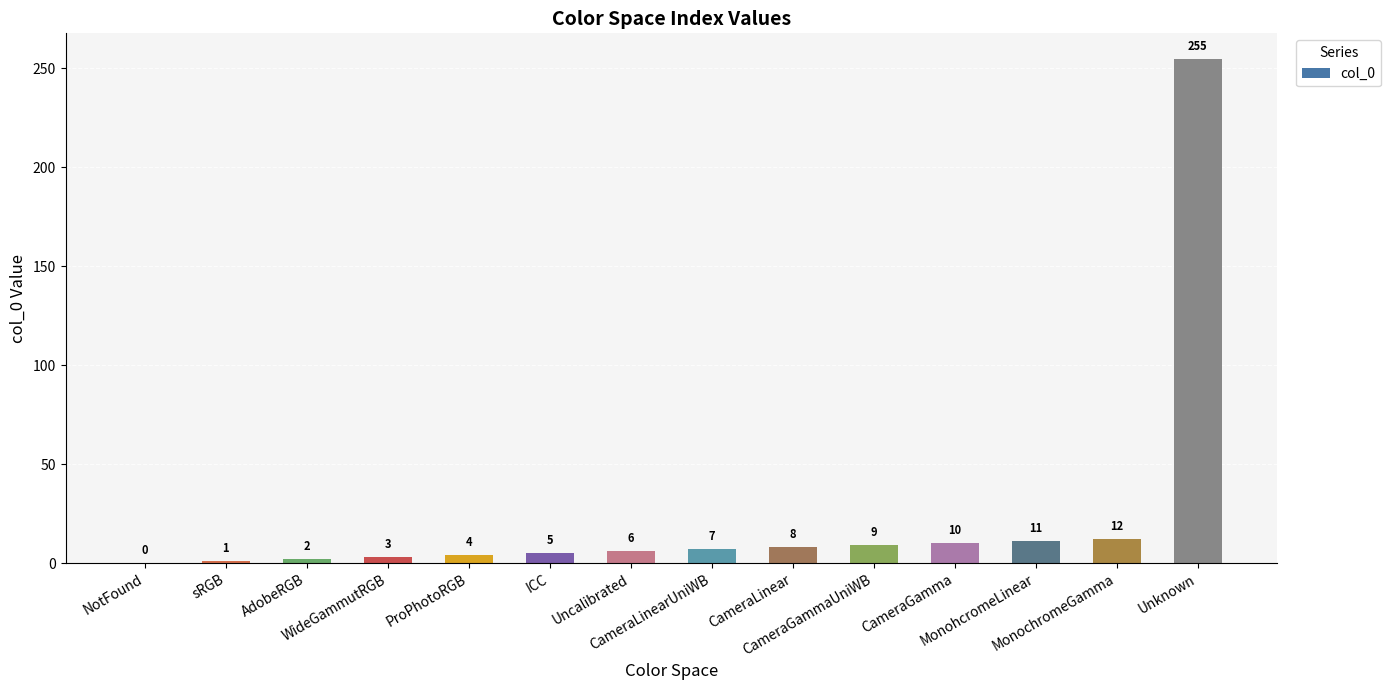

Reading left to right, transcribe all the data shown in this chart.

NotFound=0	sRGB=1	AdobeRGB=2	WideGammutRGB=3	ProPhotoRGB=4	ICC=5	Uncalibrated=6	CameraLinearUniWB=7	CameraLinear=8	CameraGammaUniWB=9	CameraGamma=10	MonohcromeLinear=11	MonochromeGamma=12	Unknown=255